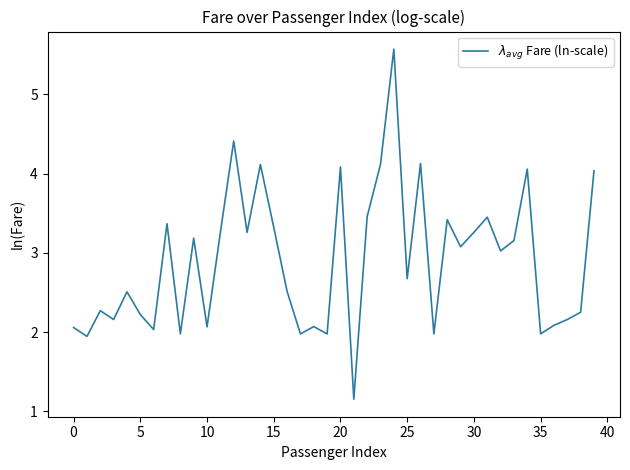

What is the greatest value displayed?

5.6